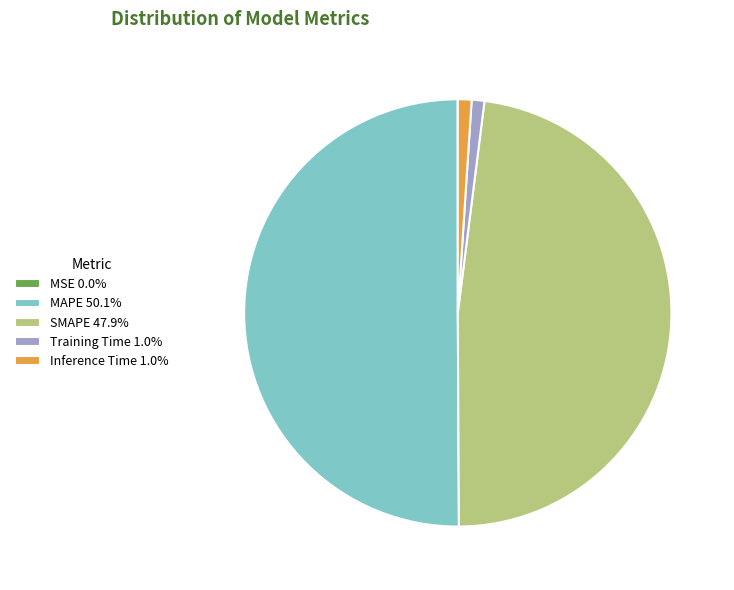

Do MAPE 50.1% and Training Time 1.0% together represent more than half of the pie?

Yes